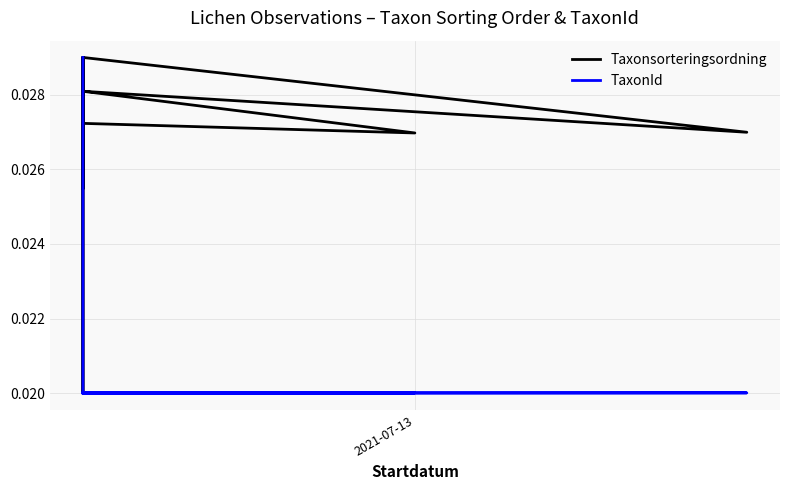

How many series are shown in this chart?

2